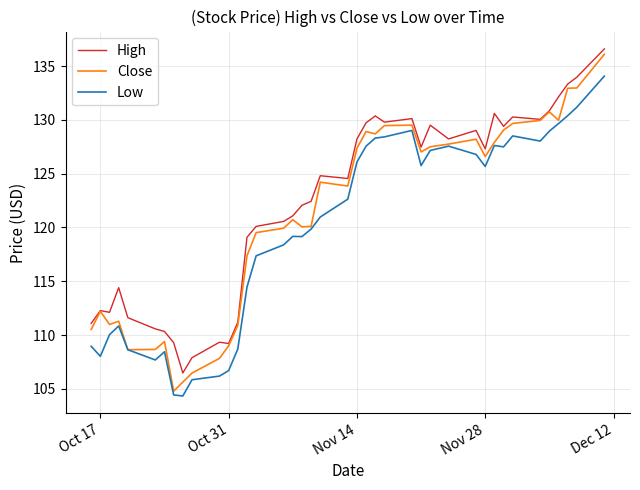

What is the average value of the Close series?

121.1